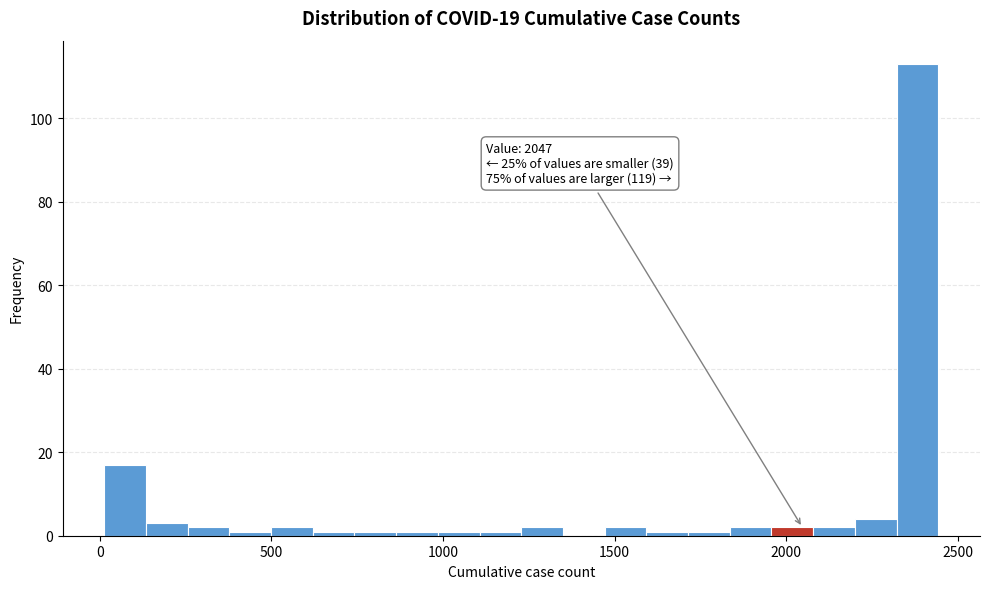

Around what value on the x-axis is the tallest bar? Give the approximate position of its centre, as read against the axis.

2400